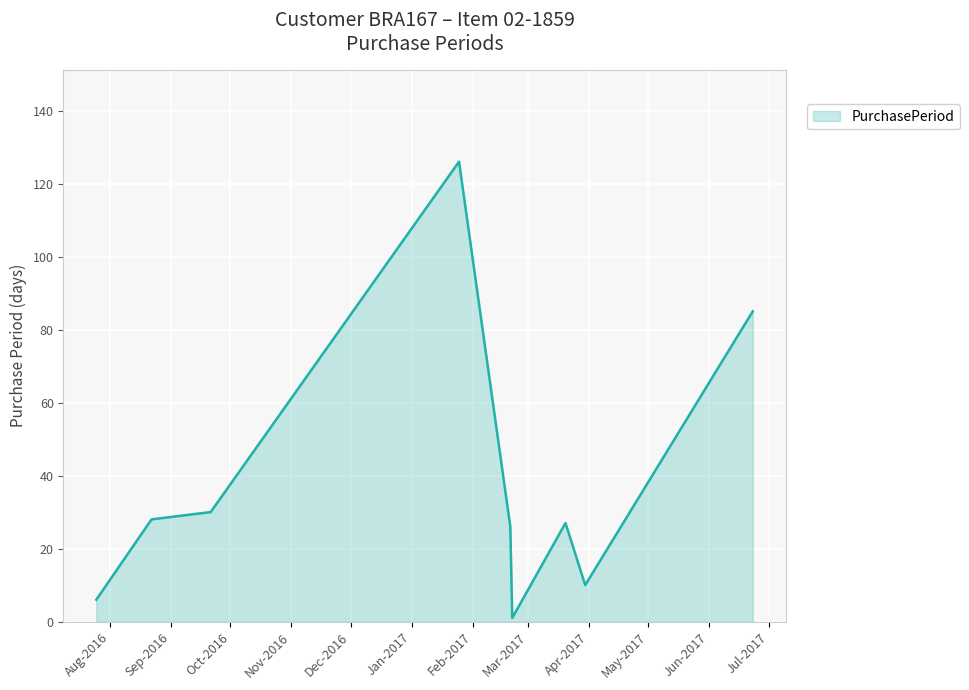

What is the difference between the maximum and minimum values?

125